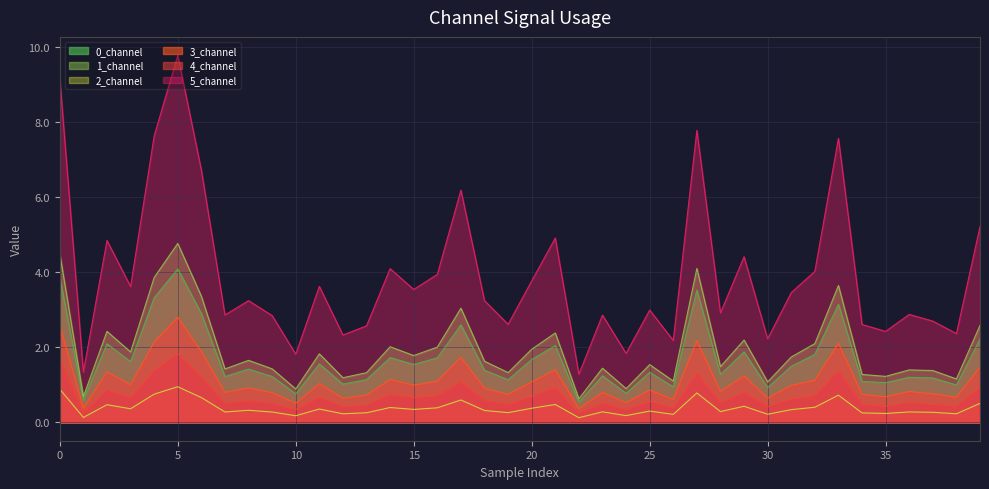

Which series has the widest spread of values?

5_channel